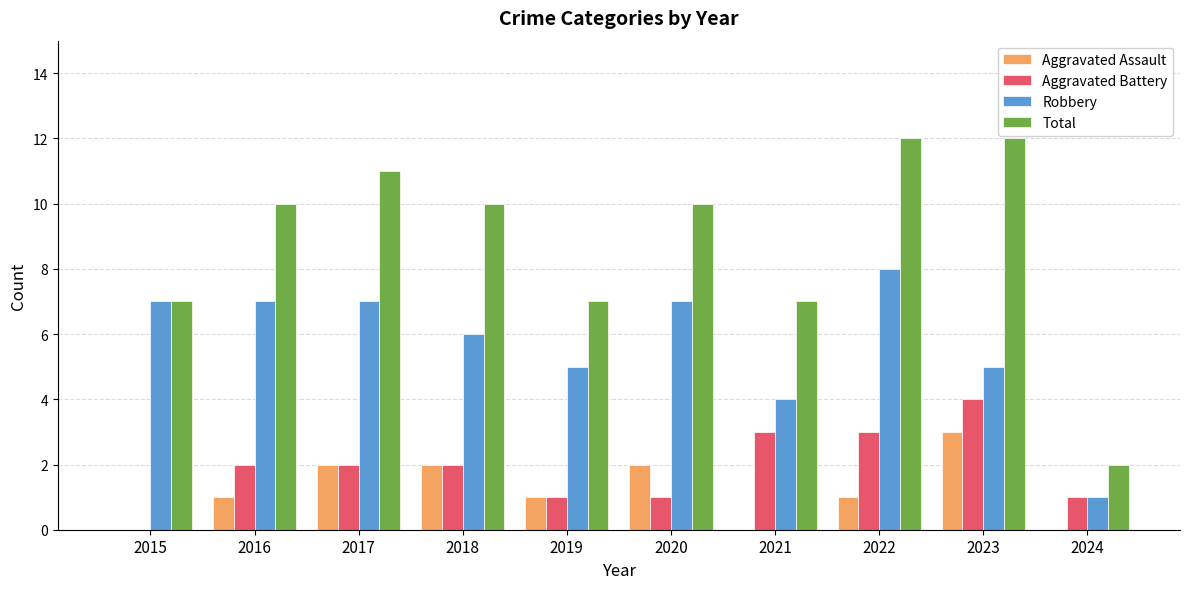

Where is Robbery nearest to the value 4?

2021